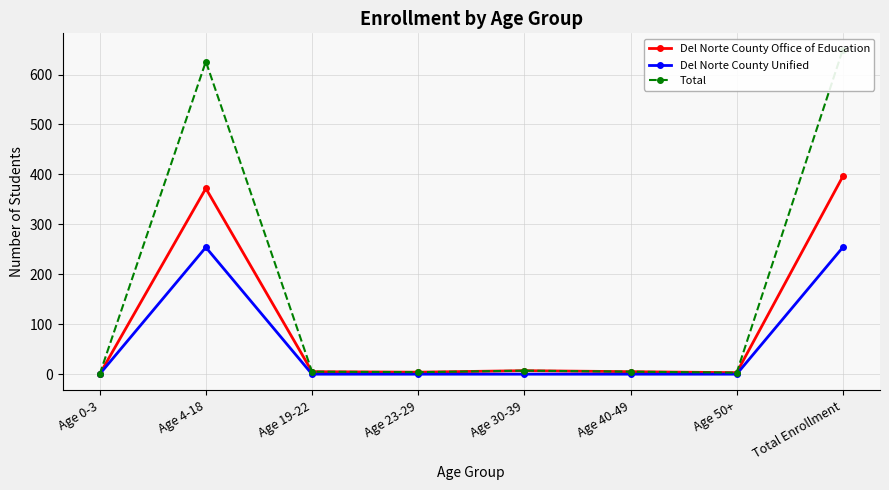

True or false: Del Norte County Unified has a value of 0 at Age 0-3.

True